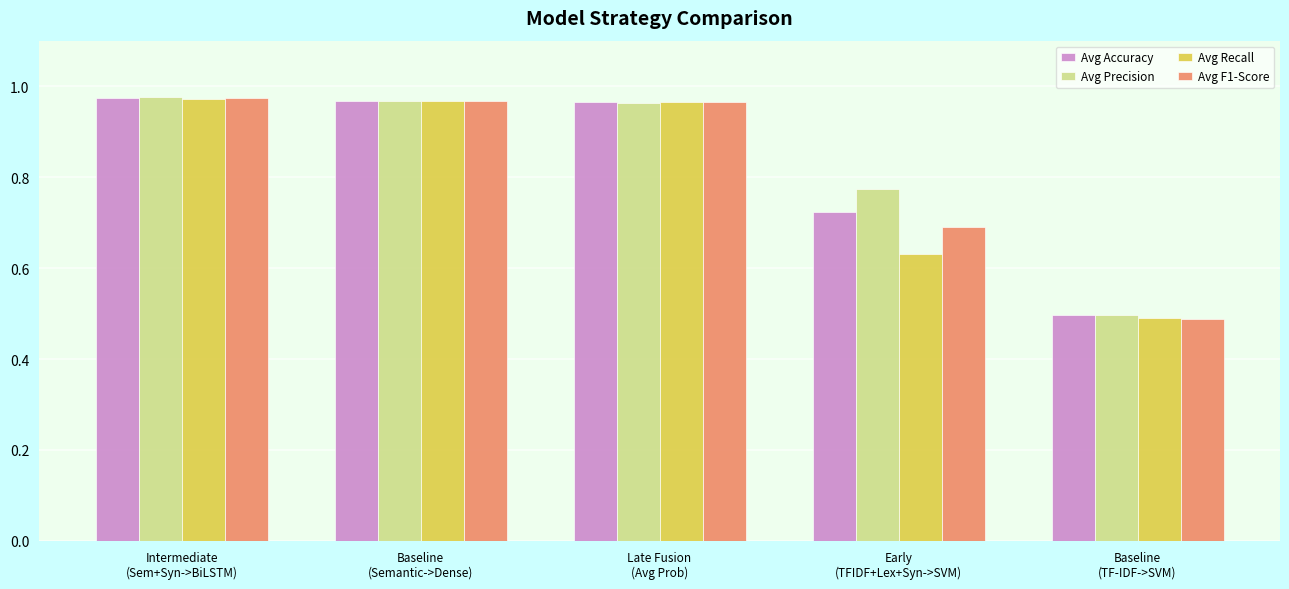

Which series has the widest spread of values?

Avg F1-Score